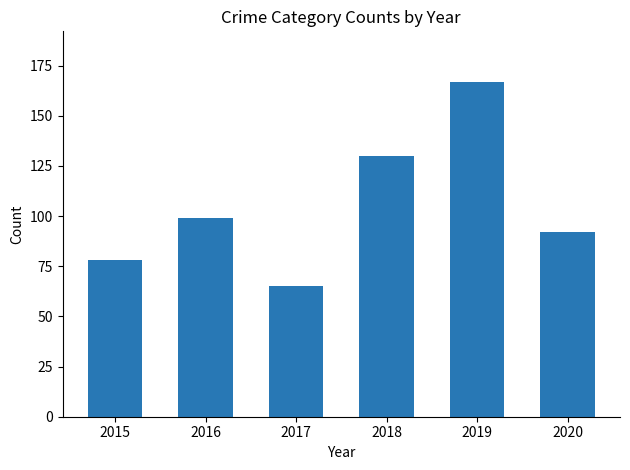

What is the difference between the second highest and minimum values?

65